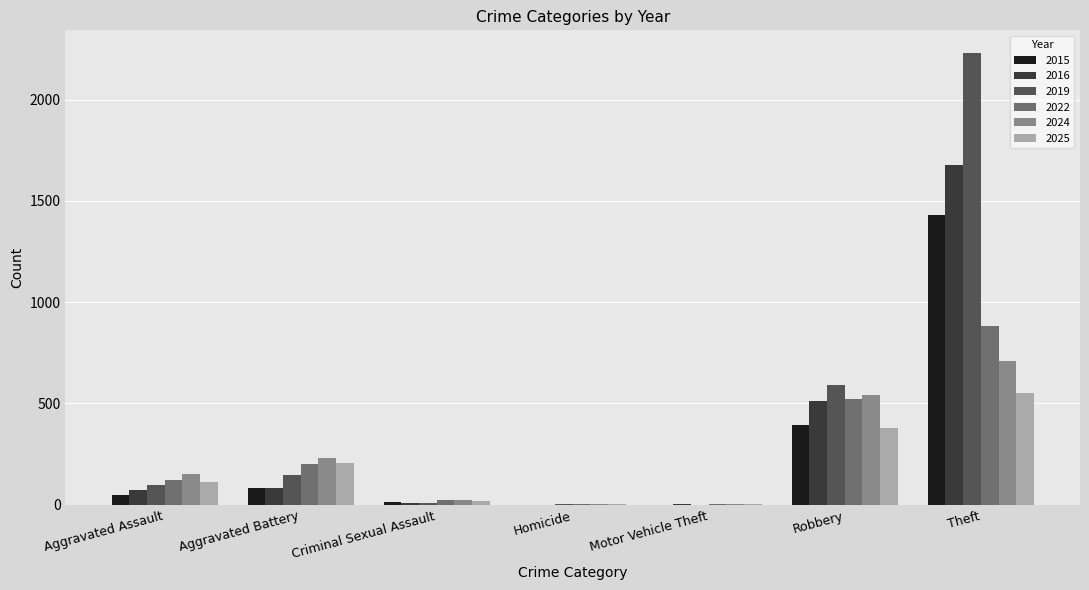

How many data points does each series have?

7